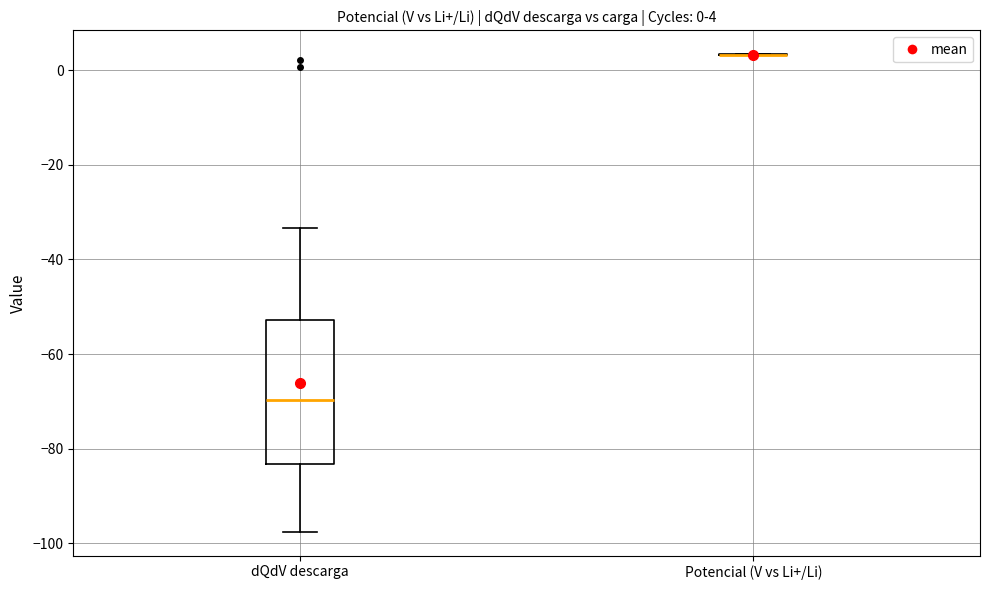

Comparing the boxes themselves (not the whiskers), which one is the tallest?

dQdV descarga